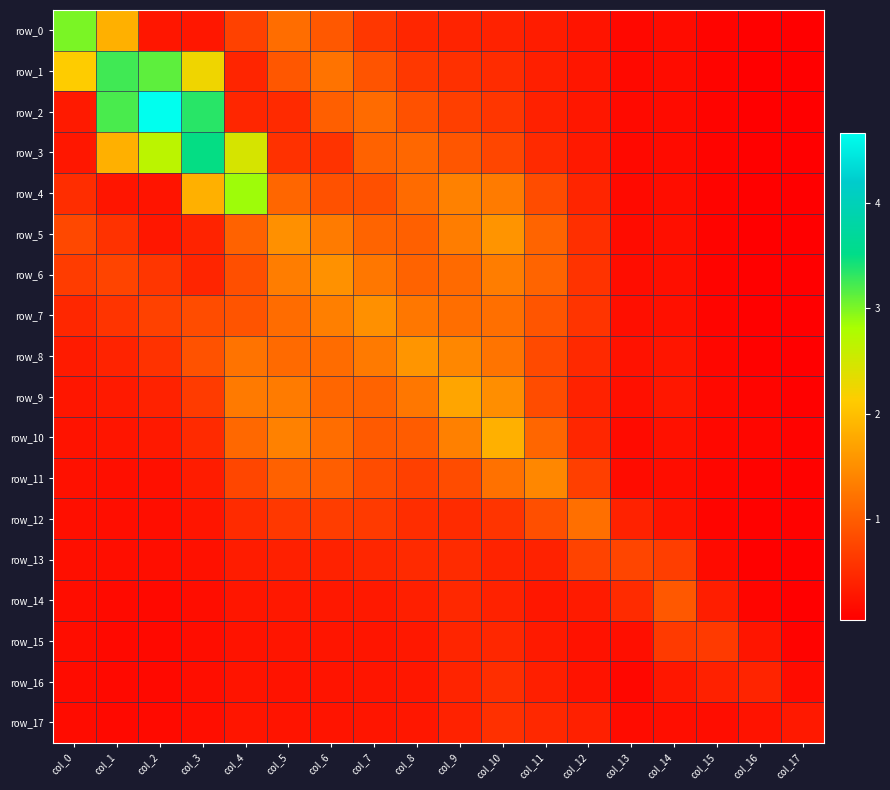

At which label is row_1 closest to 1?

col_5